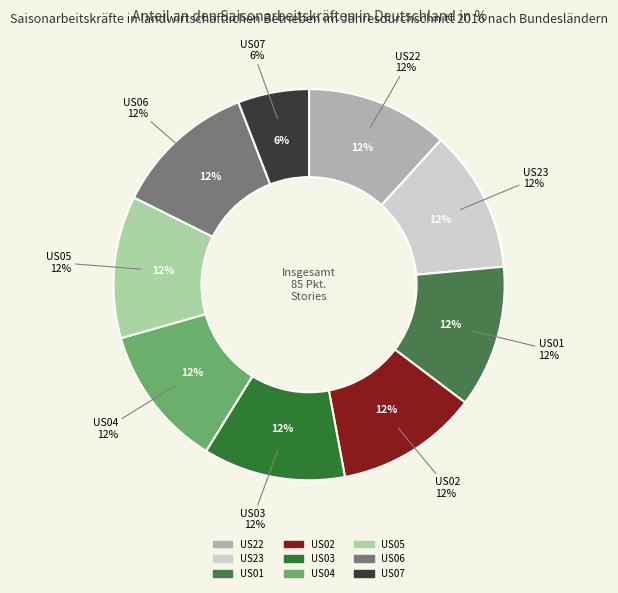

To the nearest percent, what is the difference between the largest and smallest slice percentages?

6%